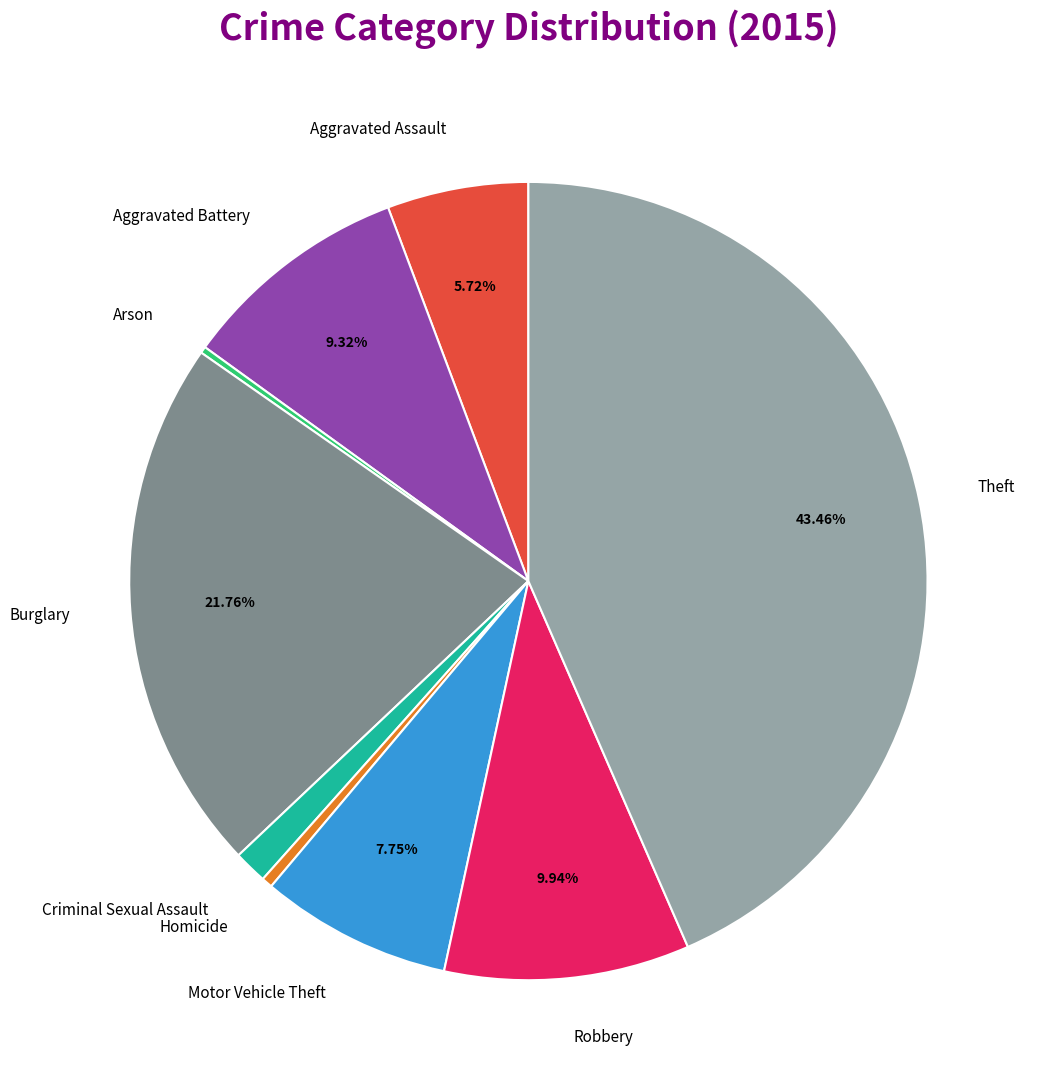

What percentage is the Motor Vehicle Theft slice, to the nearest percent?

8%